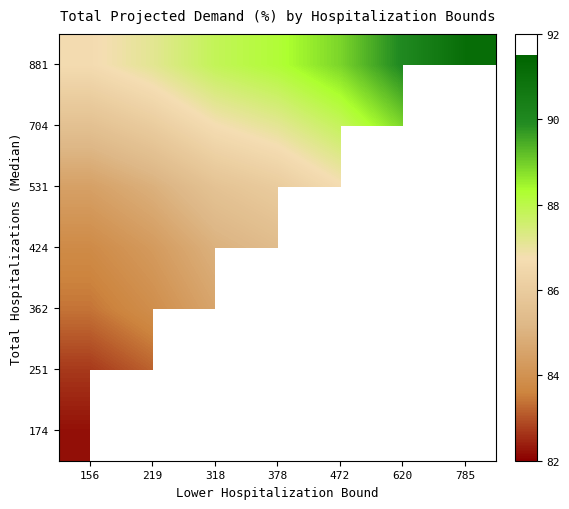

Read the 881 value at 156.

86.7